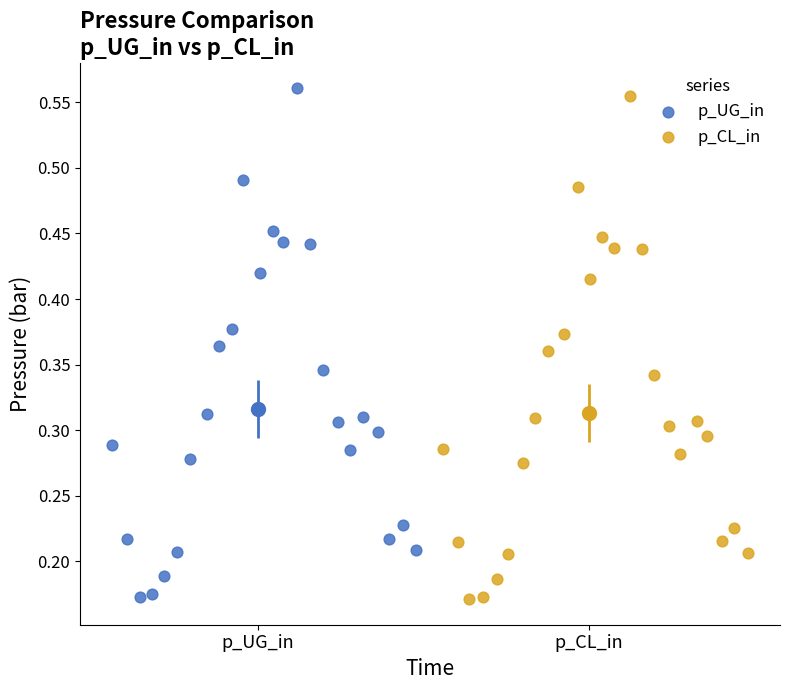

Which series has the largest Y range (max minus min)?

p_UG_in